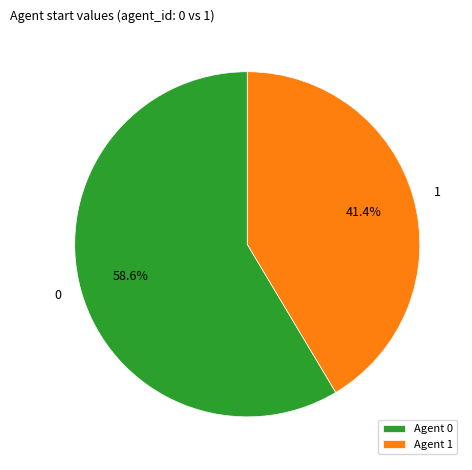

Is it true that 0 is 59% of the pie?

True